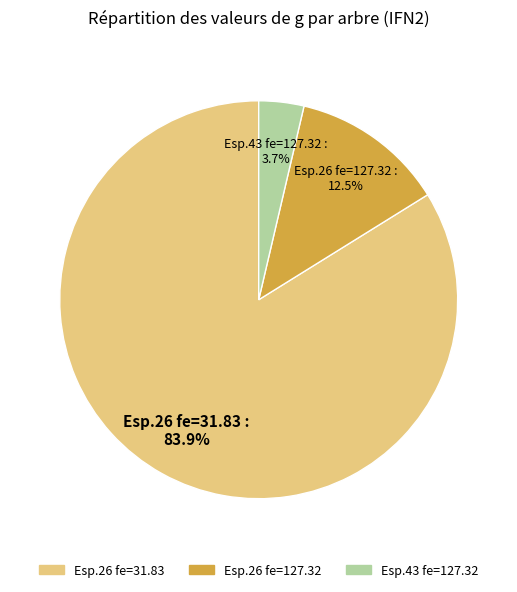

Is there any slice that represents more than half of the pie?

Yes